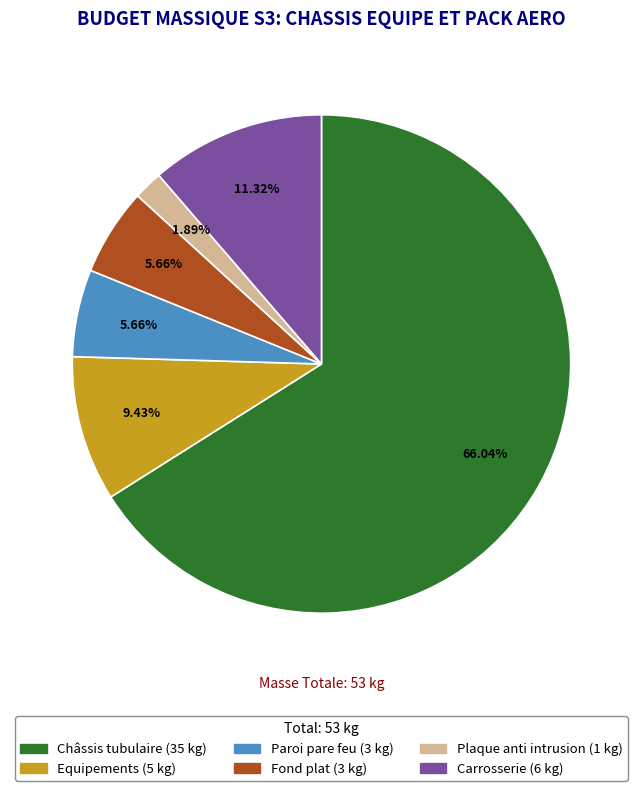

Which slice is the smallest?

Plaque anti intrusion